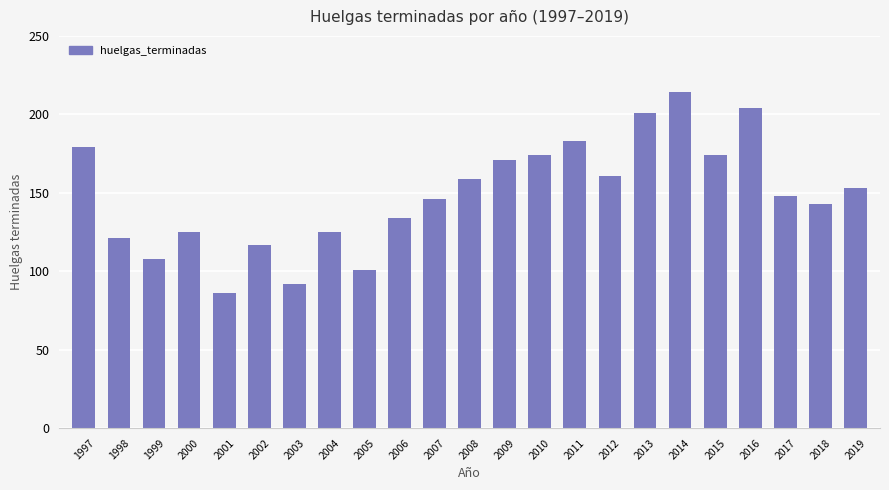

Count the number of data series in this chart.

1